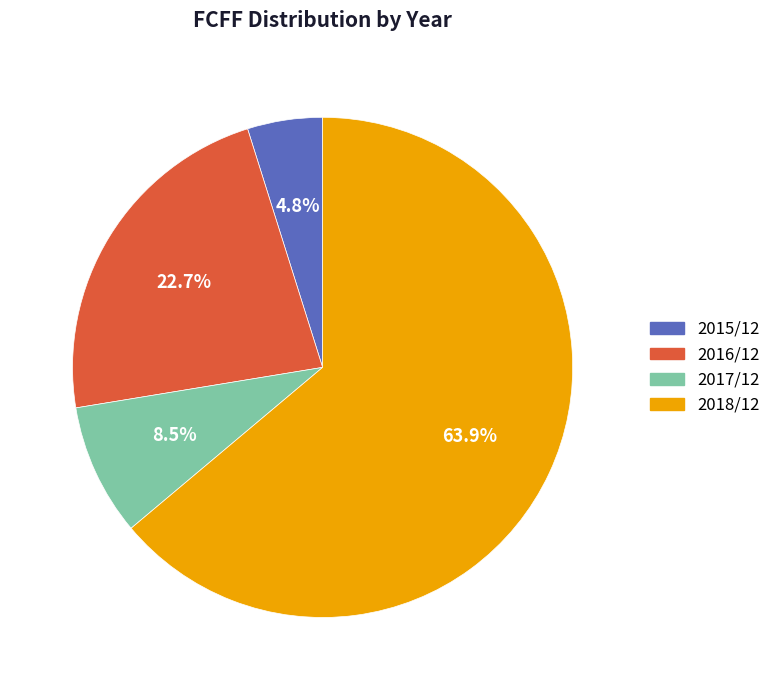

Between 2017/12 and 2016/12, which is larger?

2016/12